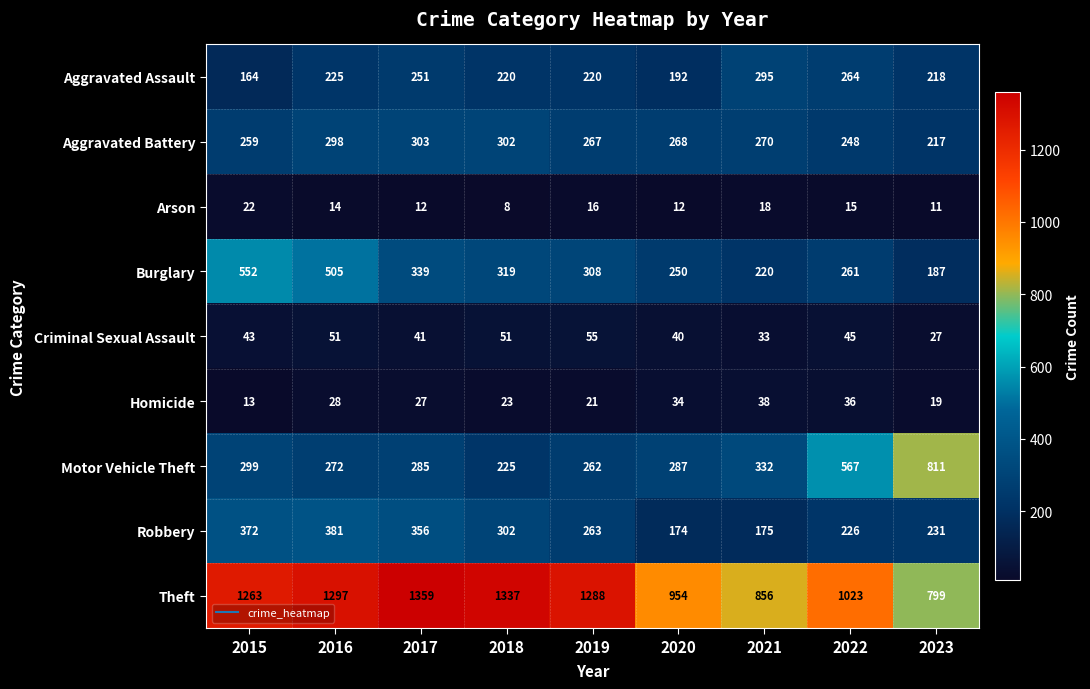

Which label corresponds to the largest value in the chart?

2017